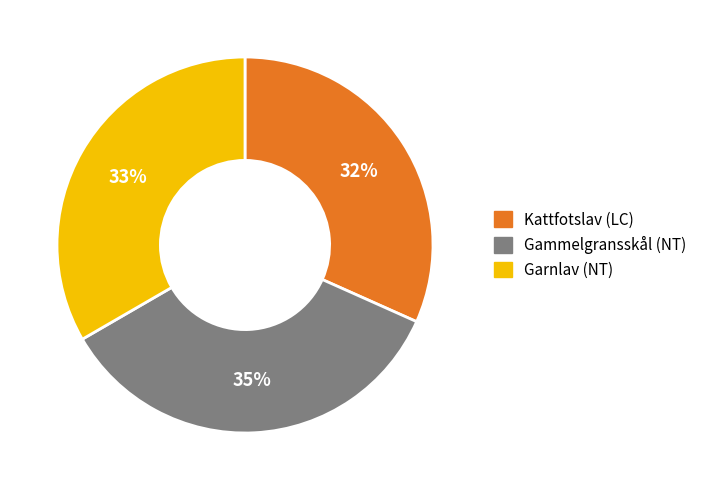

To the nearest percent, what portion does Kattfotslav (LC) represent?

32%